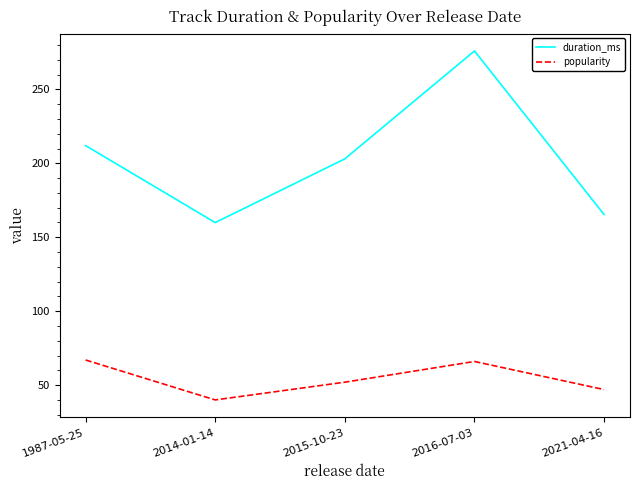

Which series changed the most between 2014-01-14 and 2015-10-23?

duration_ms